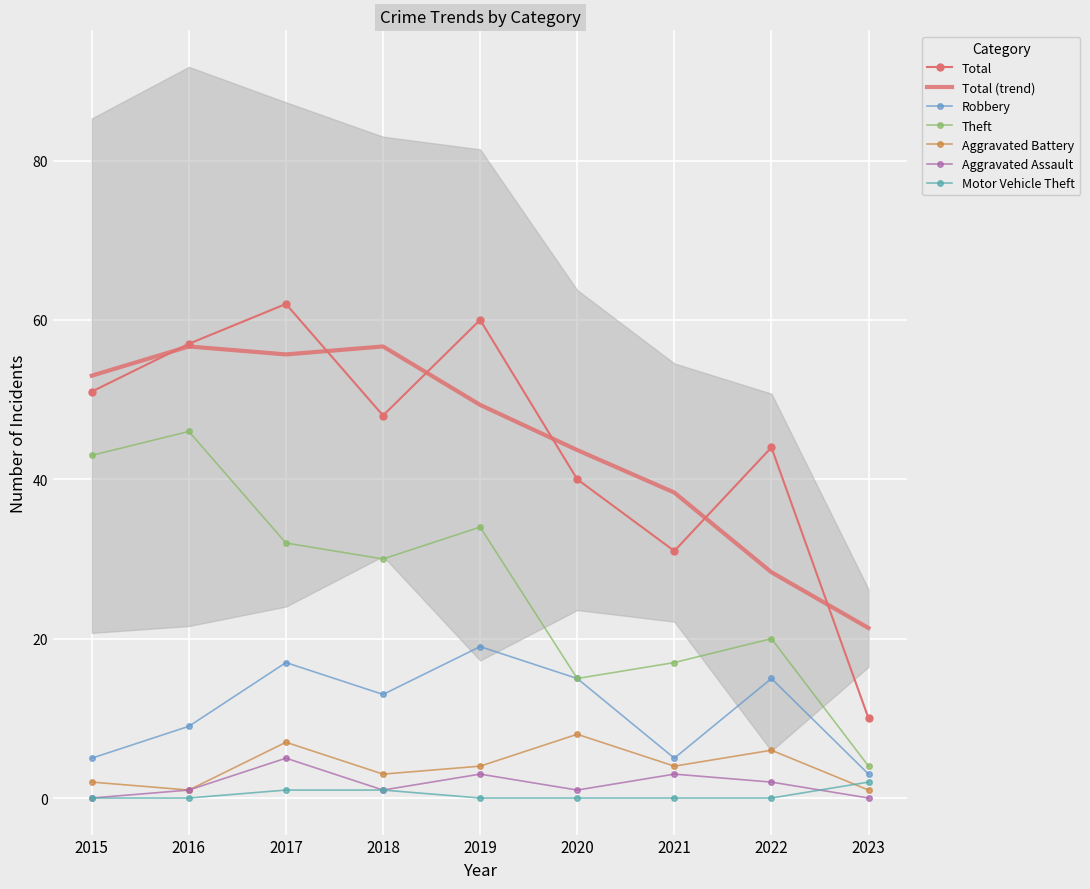

What is the spread (max minus min) of values at 2022?

44